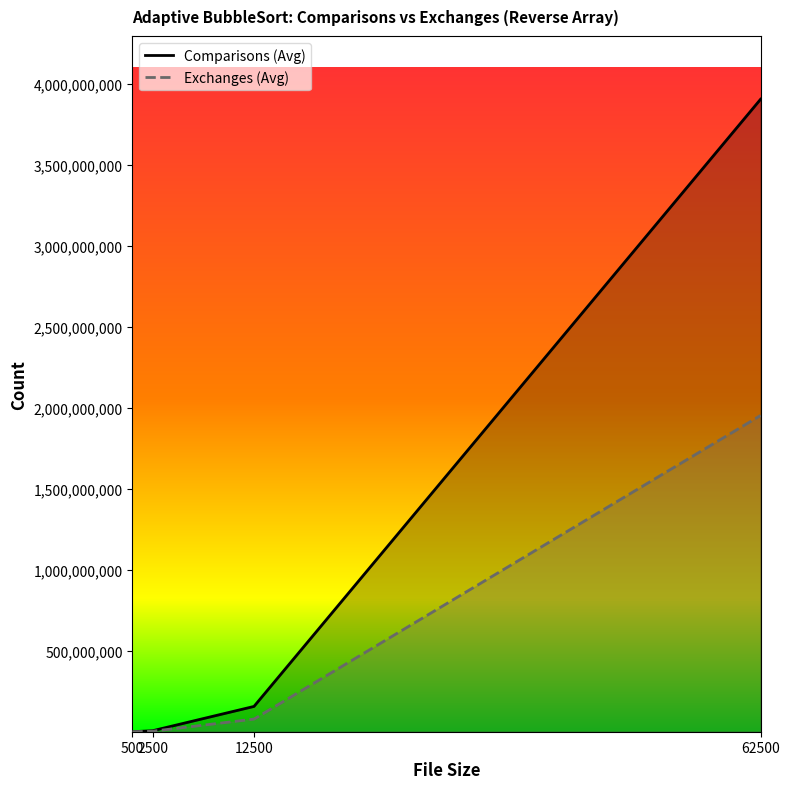

How many lines are shown in the chart?

2